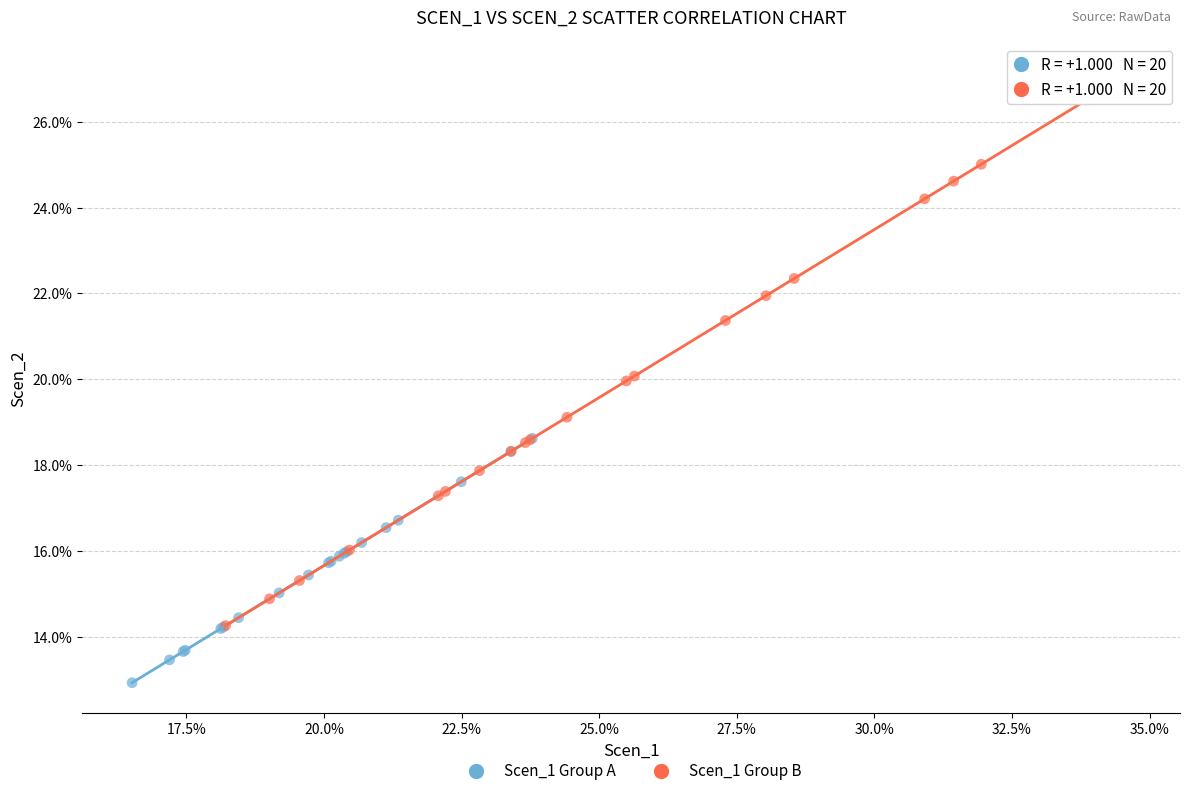

Which series contains the lowest Y value?

Scen_1 Group A